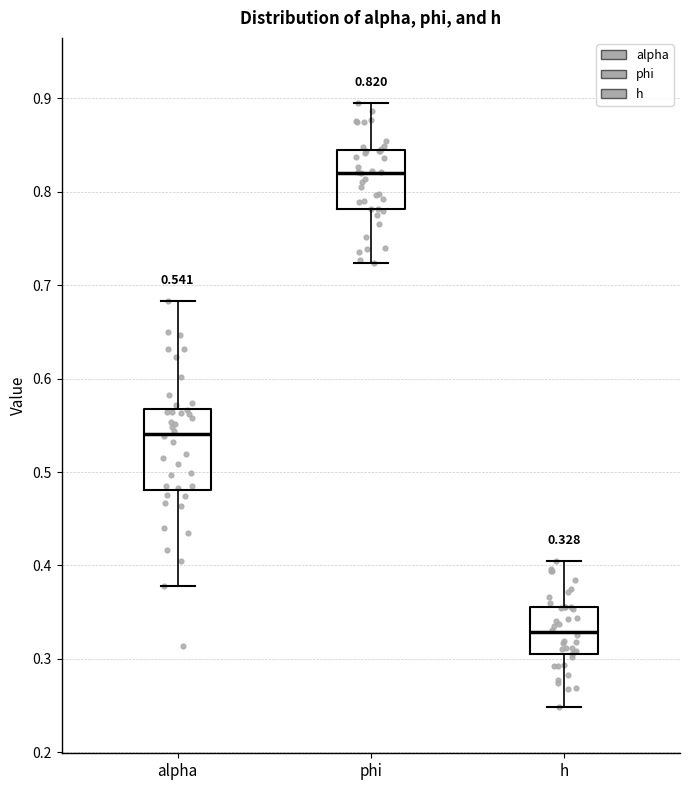

Which box has the lowest median line?

h